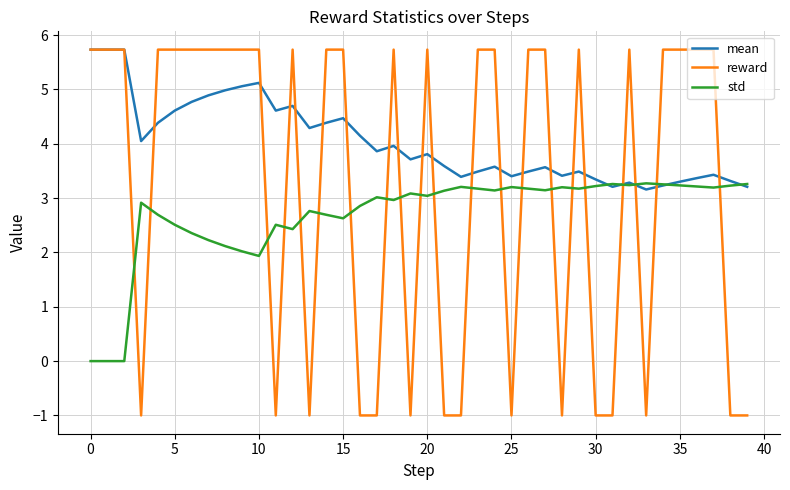

Which series has the largest total across all categories?

mean